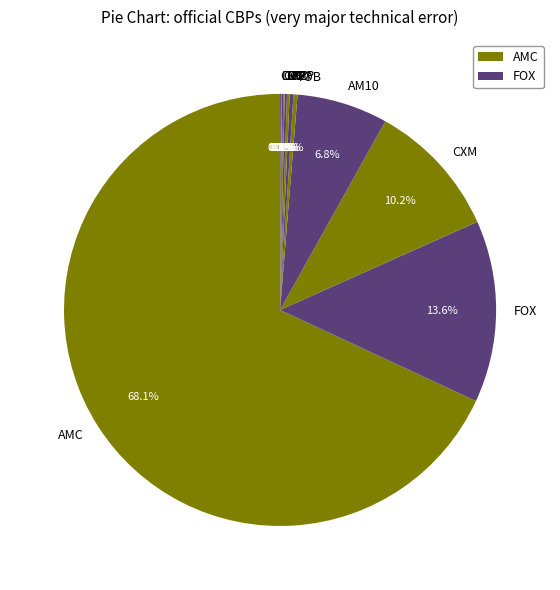

Which slice is the largest?

AMC